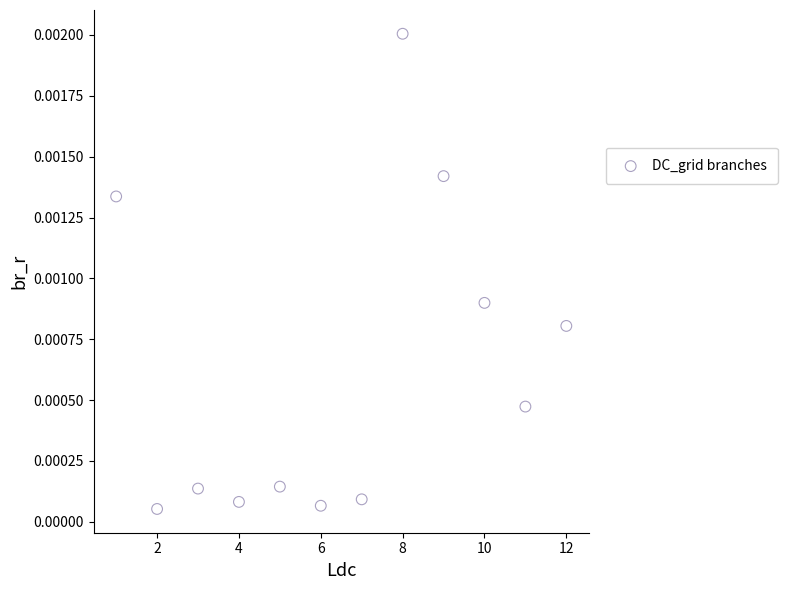

What is the average X value?

6.5